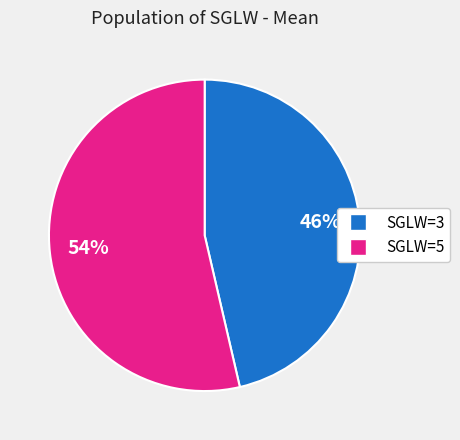

Rank the categories by value from lowest to highest.

SGLW=3, SGLW=5